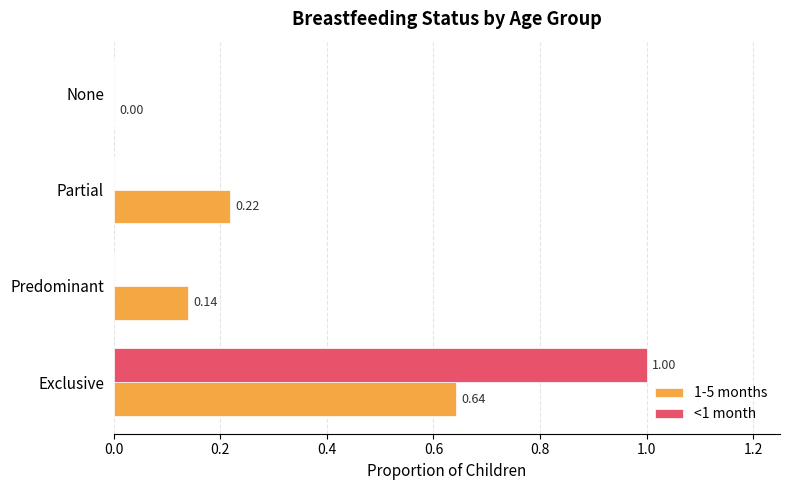

What is the maximum value shown in the chart?

1.0